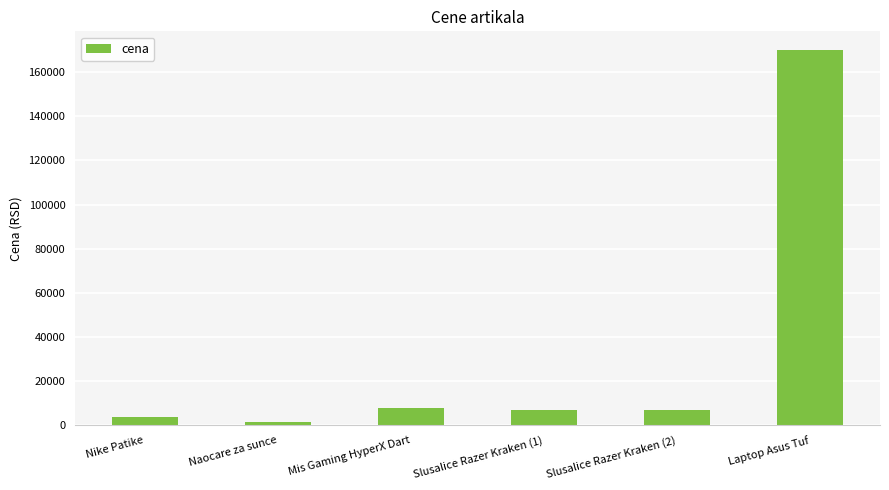

What is the approximate value at Naocare za sunce, to the nearest 100?

1500